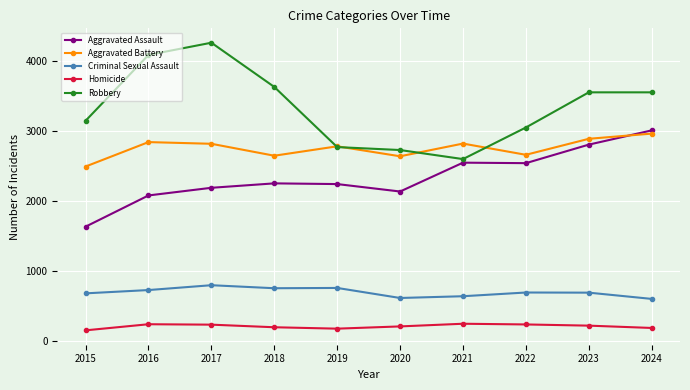

What is the value of the Aggravated Battery point at the 8th from the left?

2659